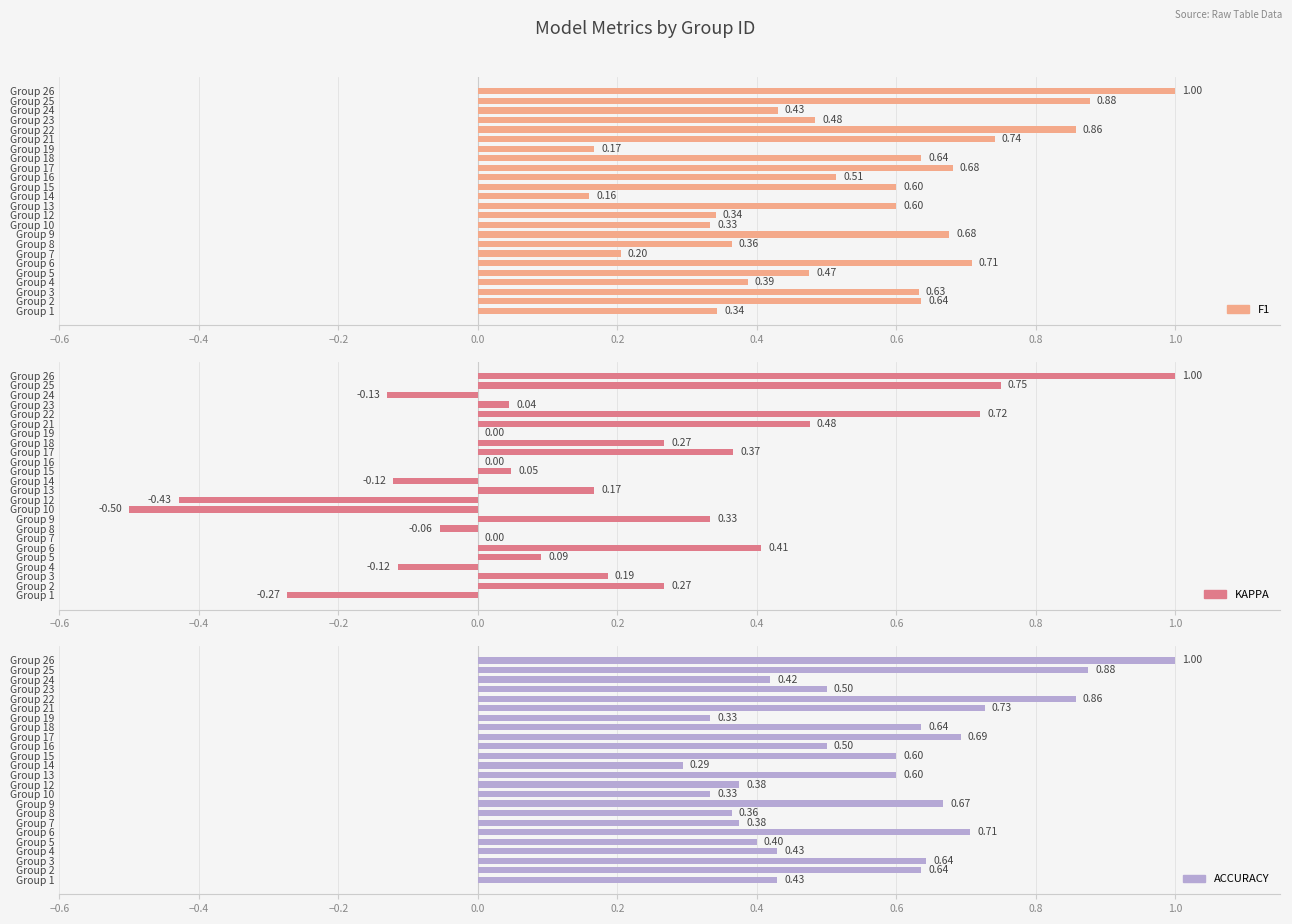

What is the value of the kappa bar at the 19th from the left?

0.5